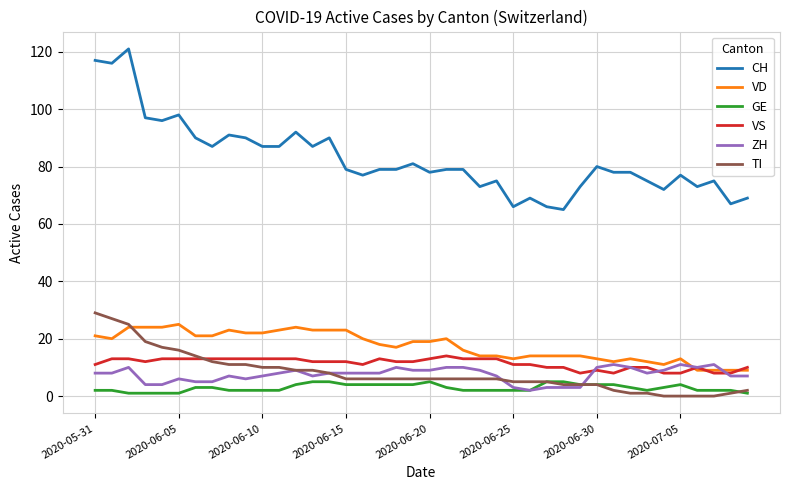

What is the greatest value displayed?

121